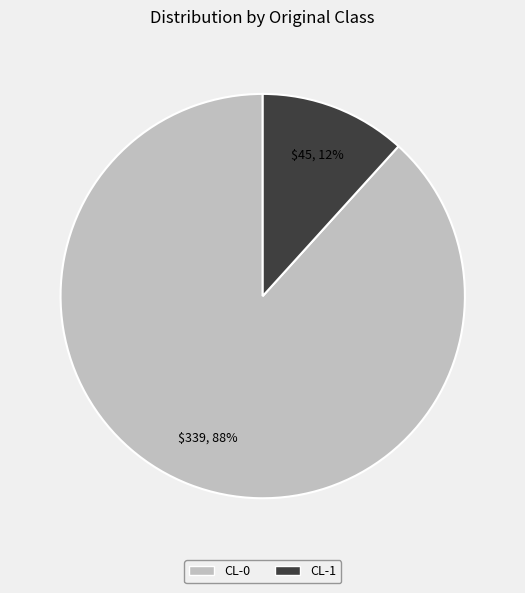

Is the sum of CL-1 and CL-0 greater than half?

Yes